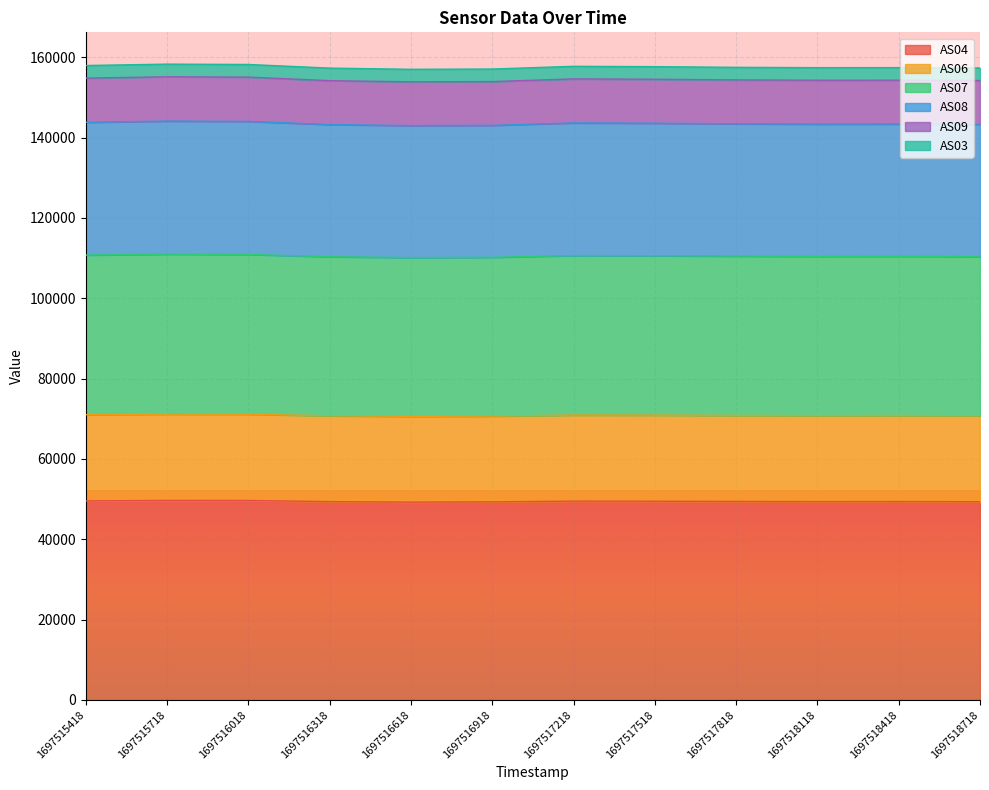

The value of AS04 at 1697515718 is 17365. True or false?

False